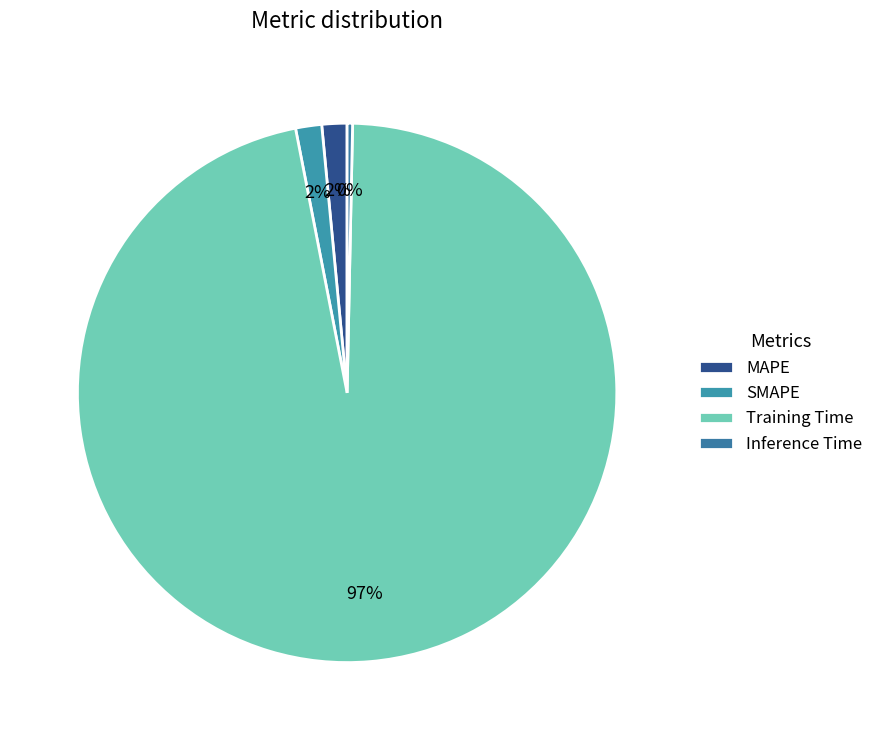

Which category has the smallest portion of the pie?

Inference Time